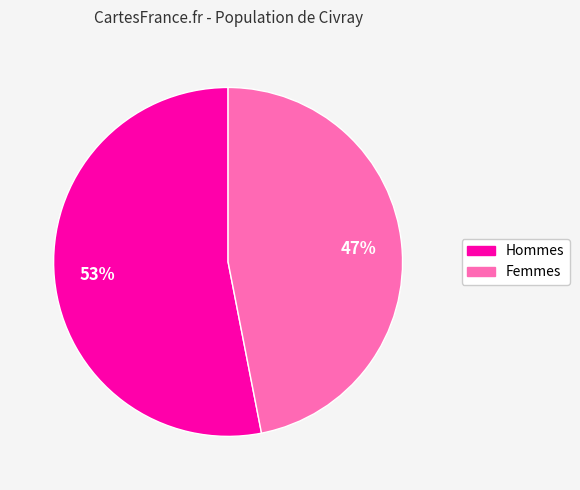

Combined, do Femmes and Hommes account for over 50%?

Yes